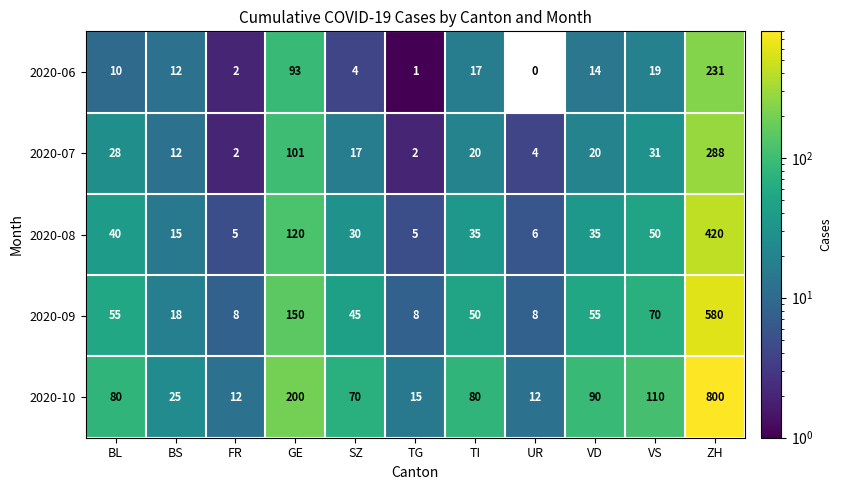

What is the spread (max minus min) of values at VD?

76